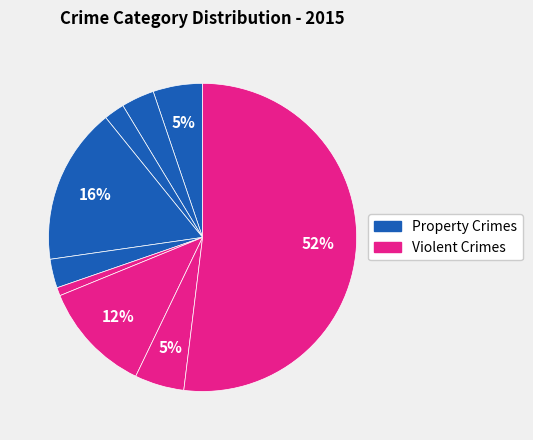

How many segments does this pie chart have?

9